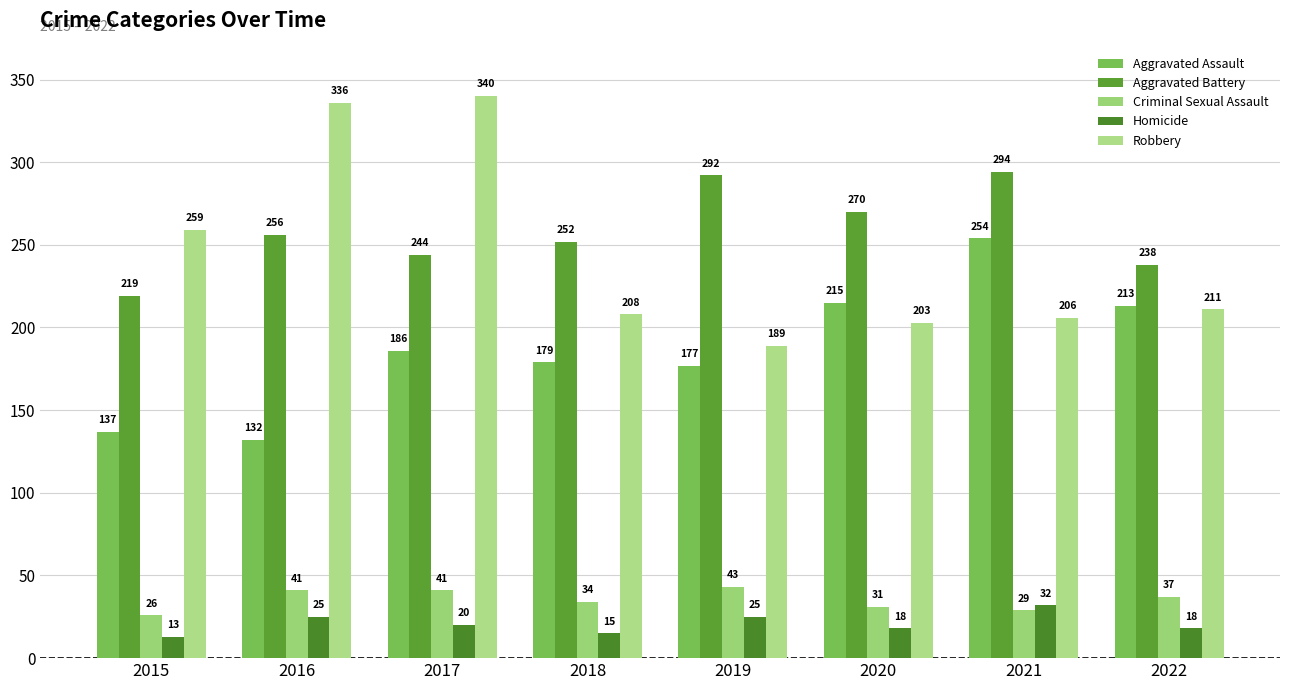

The value of Aggravated Battery at 2018 is 252. True or false?

True